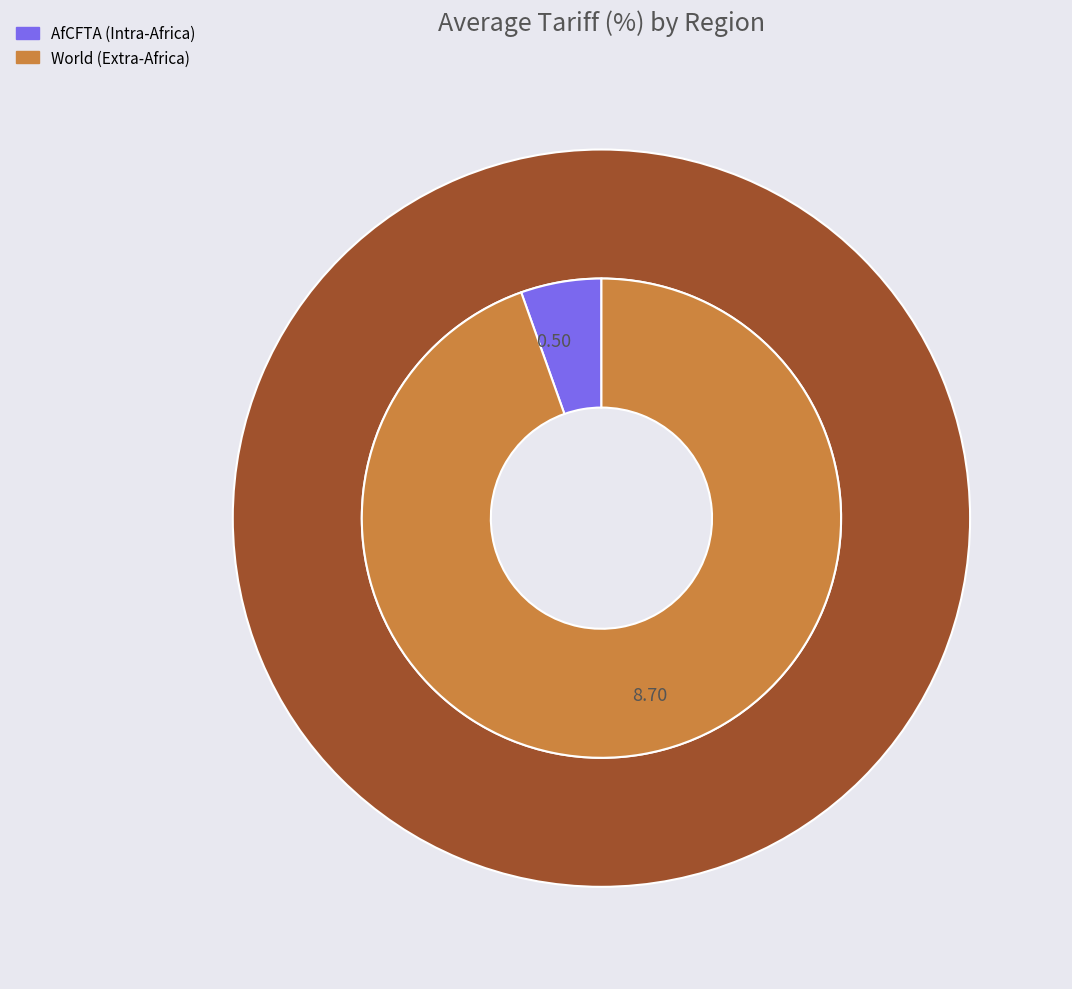

Do World (Extra-Africa) and AfCFTA (Intra-Africa) together represent more than half of the pie?

Yes